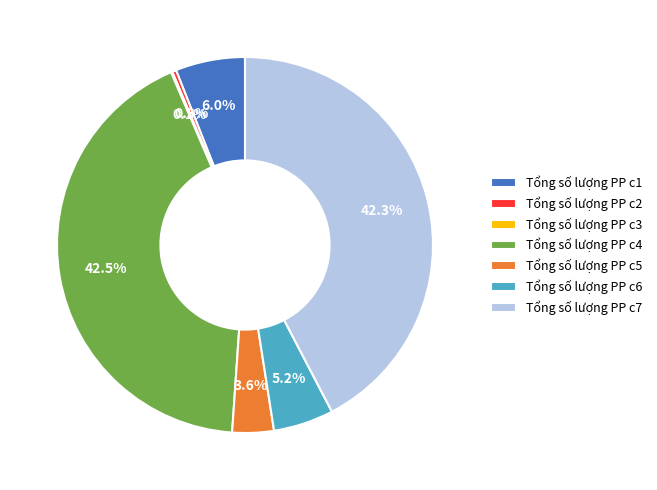

Is it true that Tổng số lượng PP c7 is 42% of the pie?

True